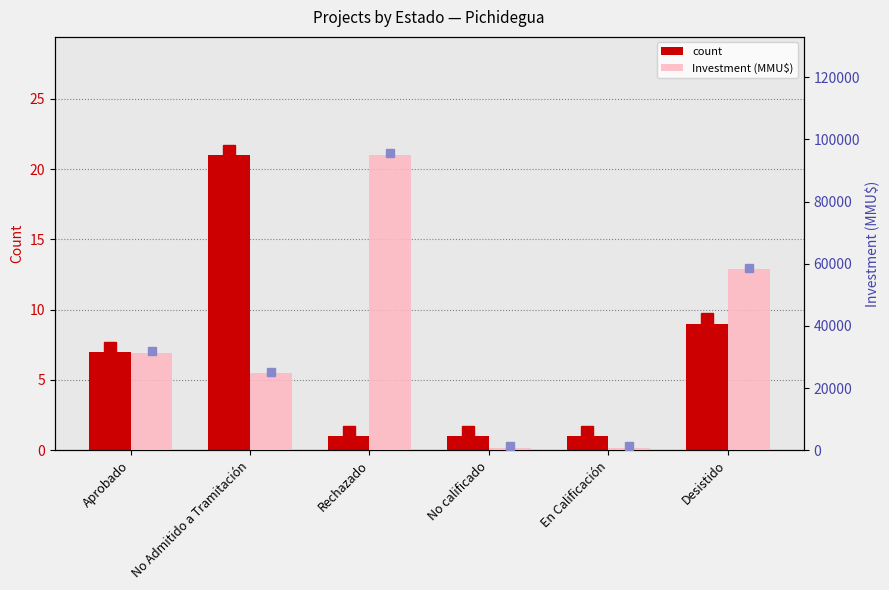

Rank the categories by Investment (MMU$) value from highest to lowest.

Rechazado, Desistido, Aprobado, No Admitido a Tramitación, No calificado, En Calificación